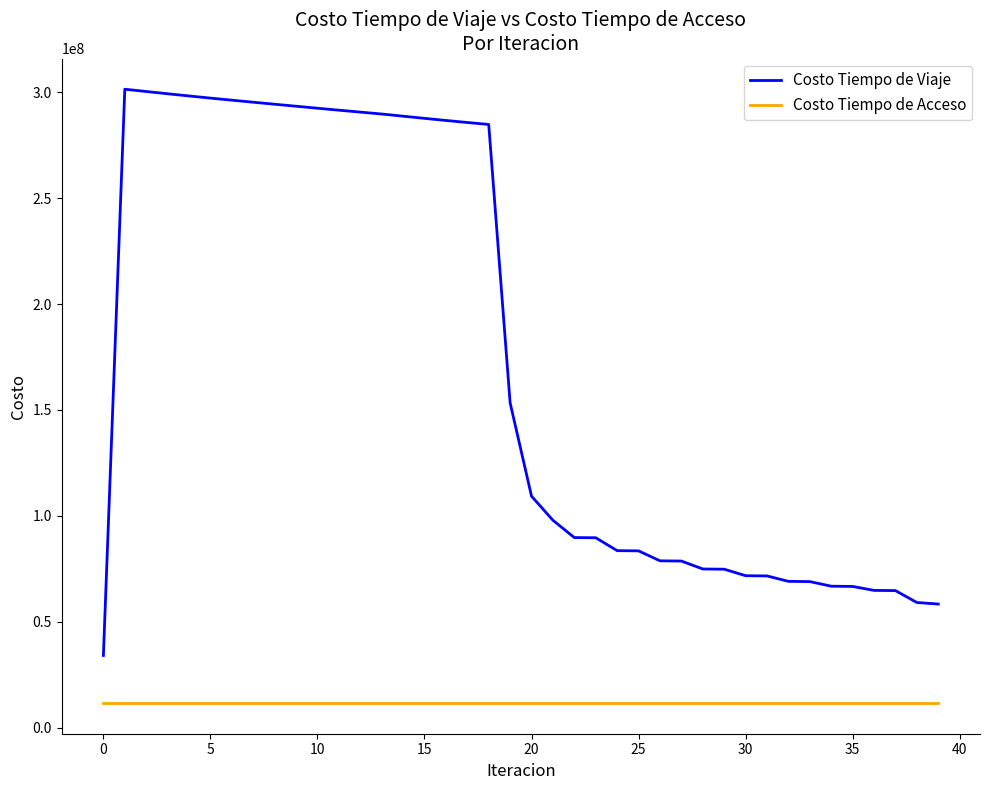

What is the maximum value for Costo Tiempo de Acceso?

11569856.9